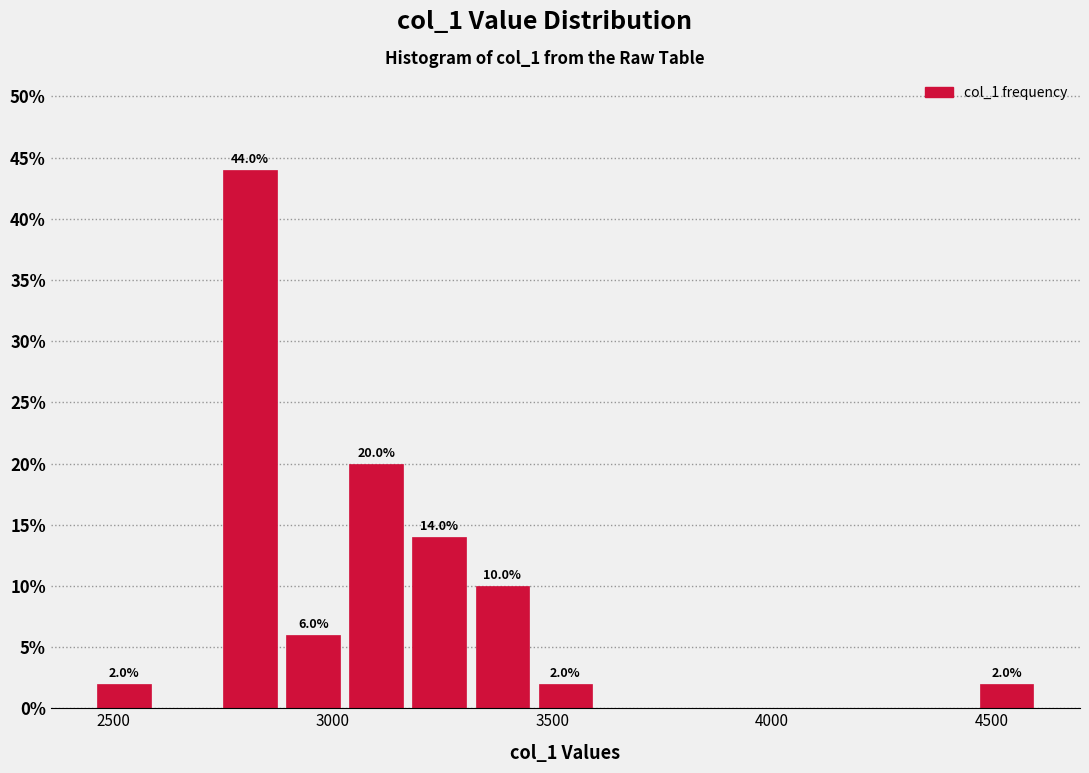

Read against the x-axis, roughly where is the centre of the tallest bar?

2800